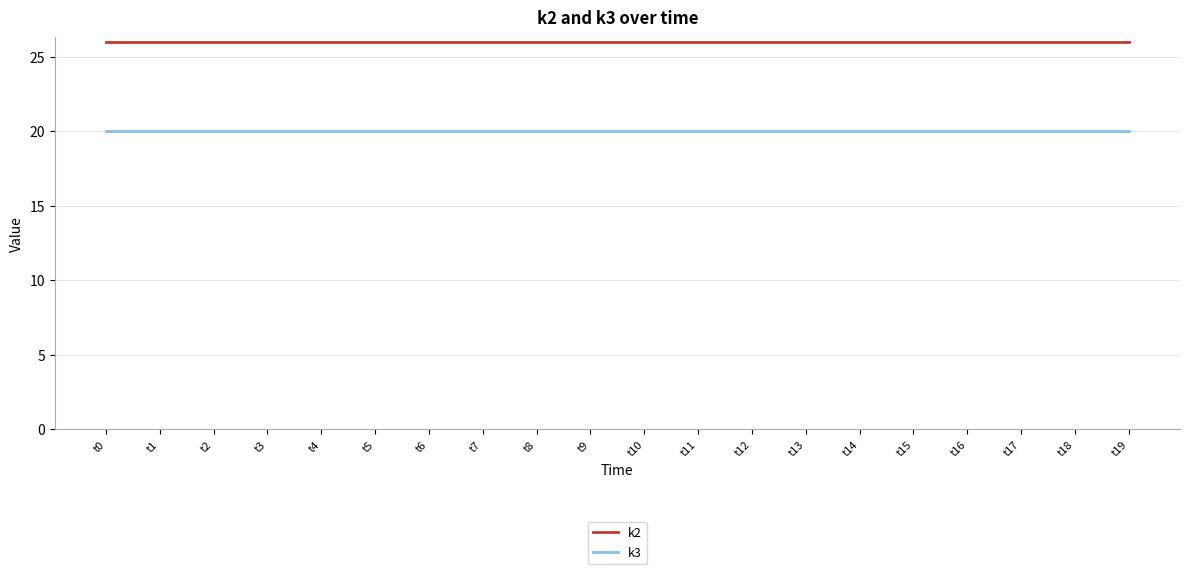

What is the sum of the k3 values at t6 and t11?

40